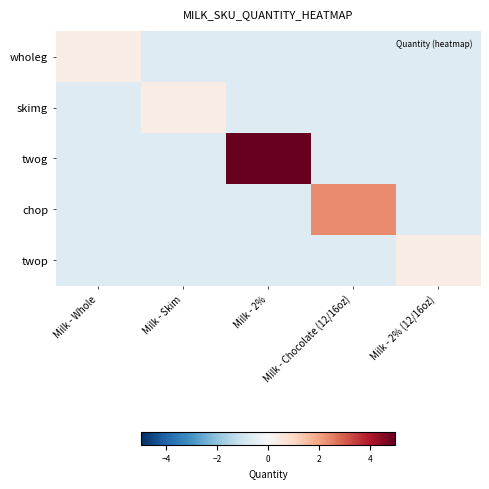

Between Milk - Chocolate (12/16oz) and Milk - 2% (12/16oz), which is larger?

Milk - Chocolate (12/16oz)